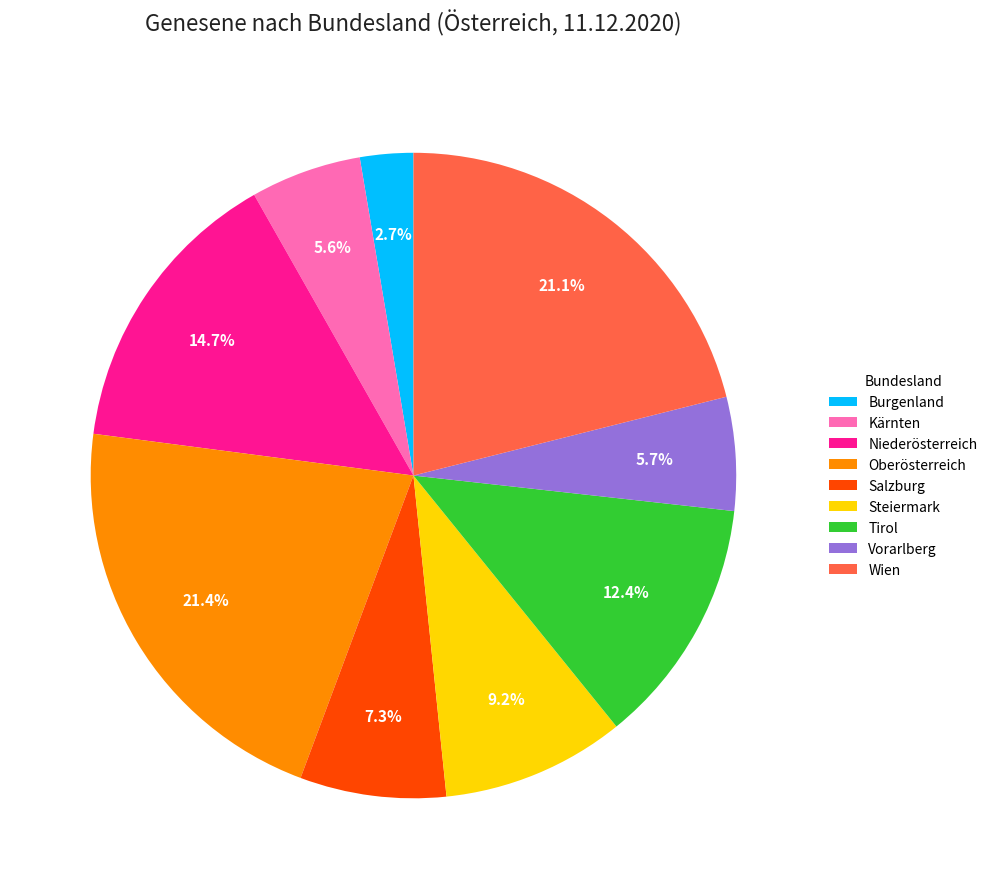

To the nearest percent, what percentage of the pie is Salzburg?

7%